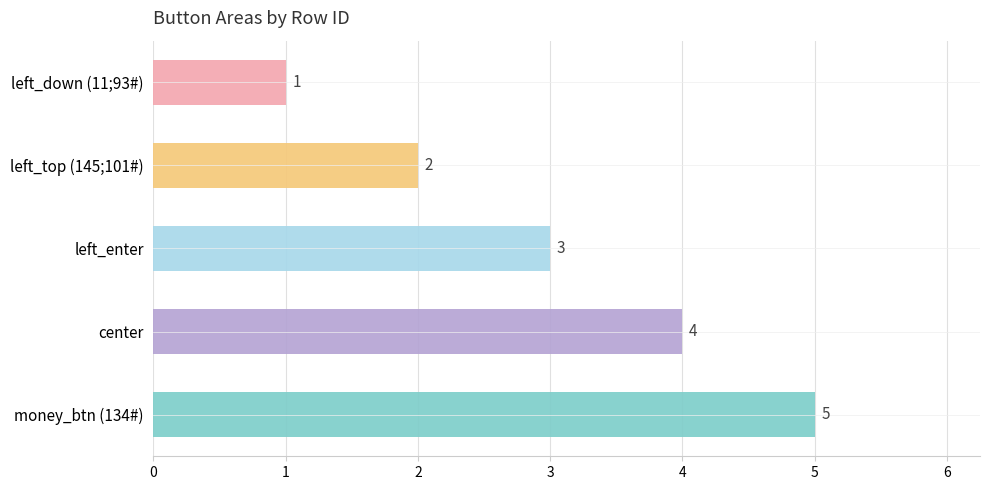

What is the smallest value displayed?

1